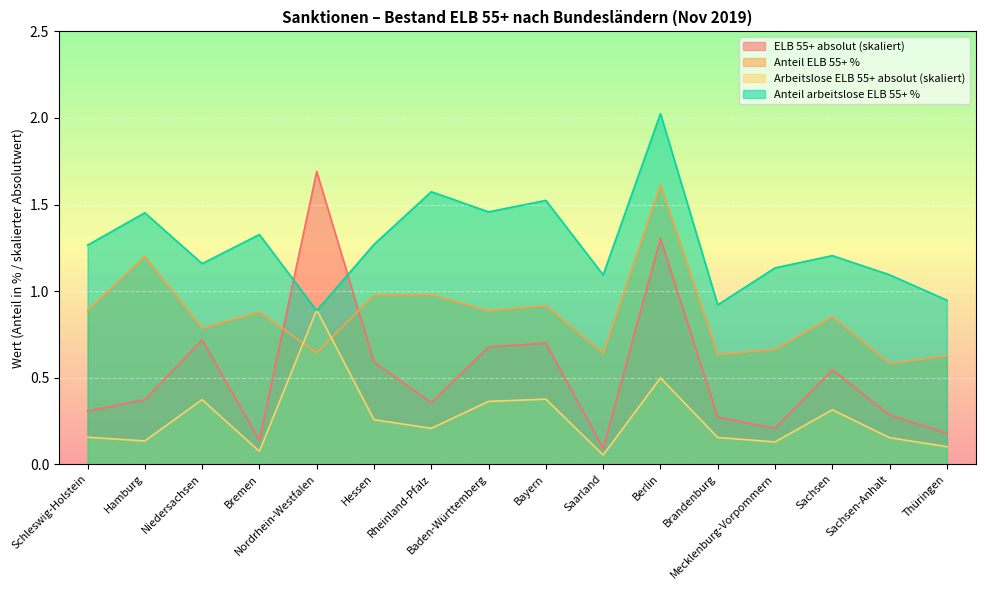

Reading left to right, list all the values displayed in this chart.

ELB 55+ absolut: Schleswig-Holstein=0.3	Hamburg=0.4	Niedersachsen=0.7	Bremen=0.1	Nordrhein-Westfalen=1.7	Hessen=0.6	Rheinland-Pfalz=0.4	Baden-Württemberg=0.7	Bayern=0.7	Saarland=0.1	Berlin=1.3	Brandenburg=0.3	Mecklenburg-Vorpommern=0.2	Sachsen=0.5	Sachsen-Anhalt=0.3	Thüringen=0.2
Anteil ELB 55+ %: Schleswig-Holstein=0.9	Hamburg=1.2	Niedersachsen=0.8	Bremen=0.9	Nordrhein-Westfalen=0.6	Hessen=1.0	Rheinland-Pfalz=1.0	Baden-Württemberg=0.9	Bayern=0.9	Saarland=0.6	Berlin=1.6	Brandenburg=0.6	Mecklenburg-Vorpommern=0.7	Sachsen=0.9	Sachsen-Anhalt=0.6	Thüringen=0.6
Arbeitslose ELB 55+ absolut: Schleswig-Holstein=0.2	Hamburg=0.1	Niedersachsen=0.4	Bremen=0.1	Nordrhein-Westfalen=0.9	Hessen=0.3	Rheinland-Pfalz=0.2	Baden-Württemberg=0.4	Bayern=0.4	Saarland=0.1	Berlin=0.5	Brandenburg=0.2	Mecklenburg-Vorpommern=0.1	Sachsen=0.3	Sachsen-Anhalt=0.2	Thüringen=0.1
Anteil arbeitslose ELB 55+ %: Schleswig-Holstein=1.3	Hamburg=1.5	Niedersachsen=1.2	Bremen=1.3	Nordrhein-Westfalen=0.9	Hessen=1.3	Rheinland-Pfalz=1.6	Baden-Württemberg=1.5	Bayern=1.5	Saarland=1.1	Berlin=2.0	Brandenburg=0.9	Mecklenburg-Vorpommern=1.1	Sachsen=1.2	Sachsen-Anhalt=1.1	Thüringen=0.9